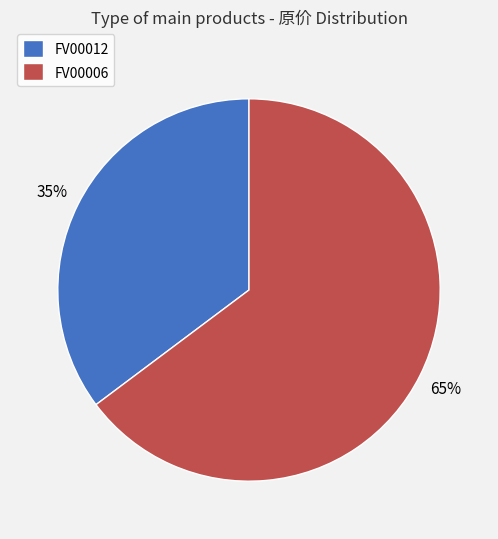

To the nearest percent, what is the difference between the largest and smallest slice percentages?

30%